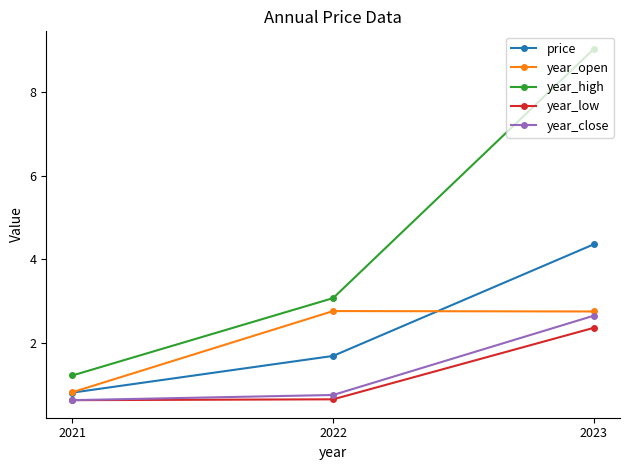

The value of year_open at 2023 is 4.3. True or false?

False